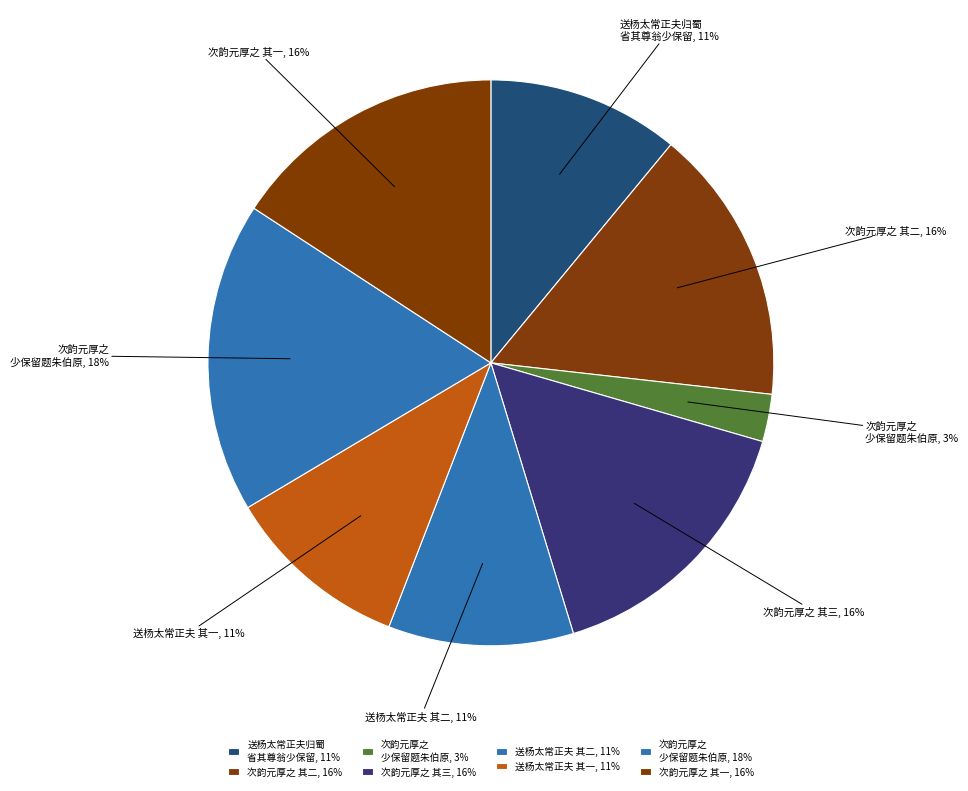

Count the number of slices in the pie.

8